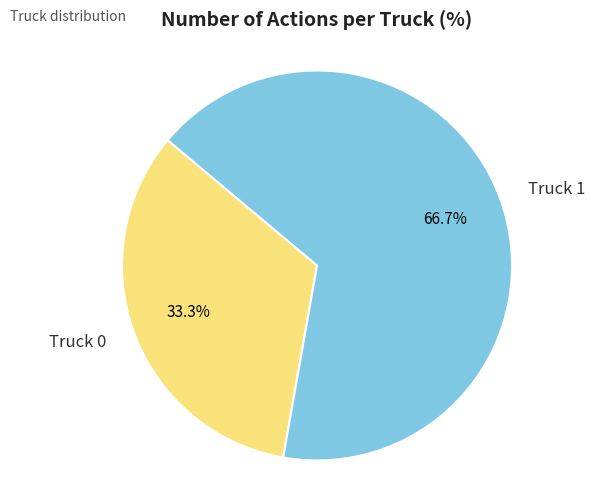

Is it true that Truck 1 is 56% of the pie?

False